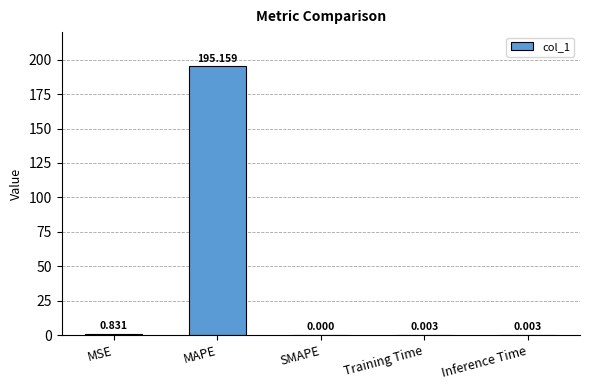

Between MSE and SMAPE, which is larger?

MSE